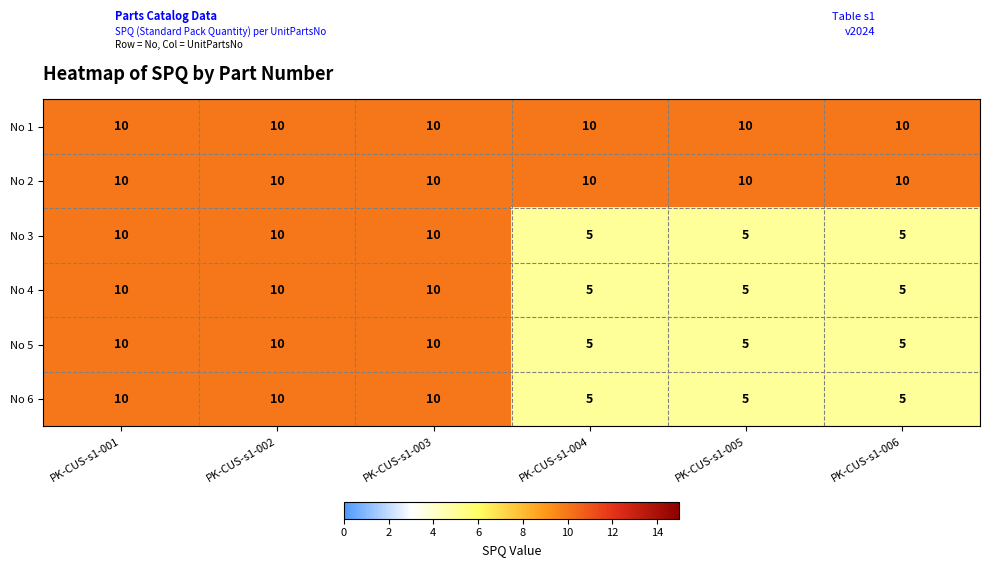

At how many categories does at least one series exceed 9?

6